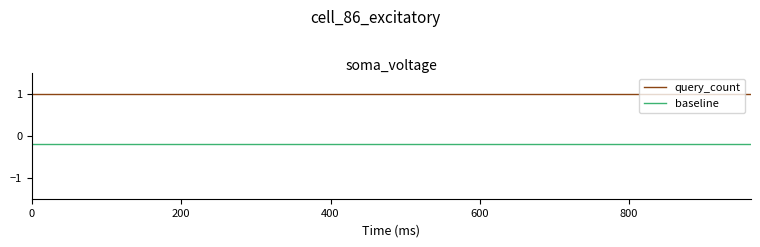

What are all the series names shown in the legend?

query_count, baseline